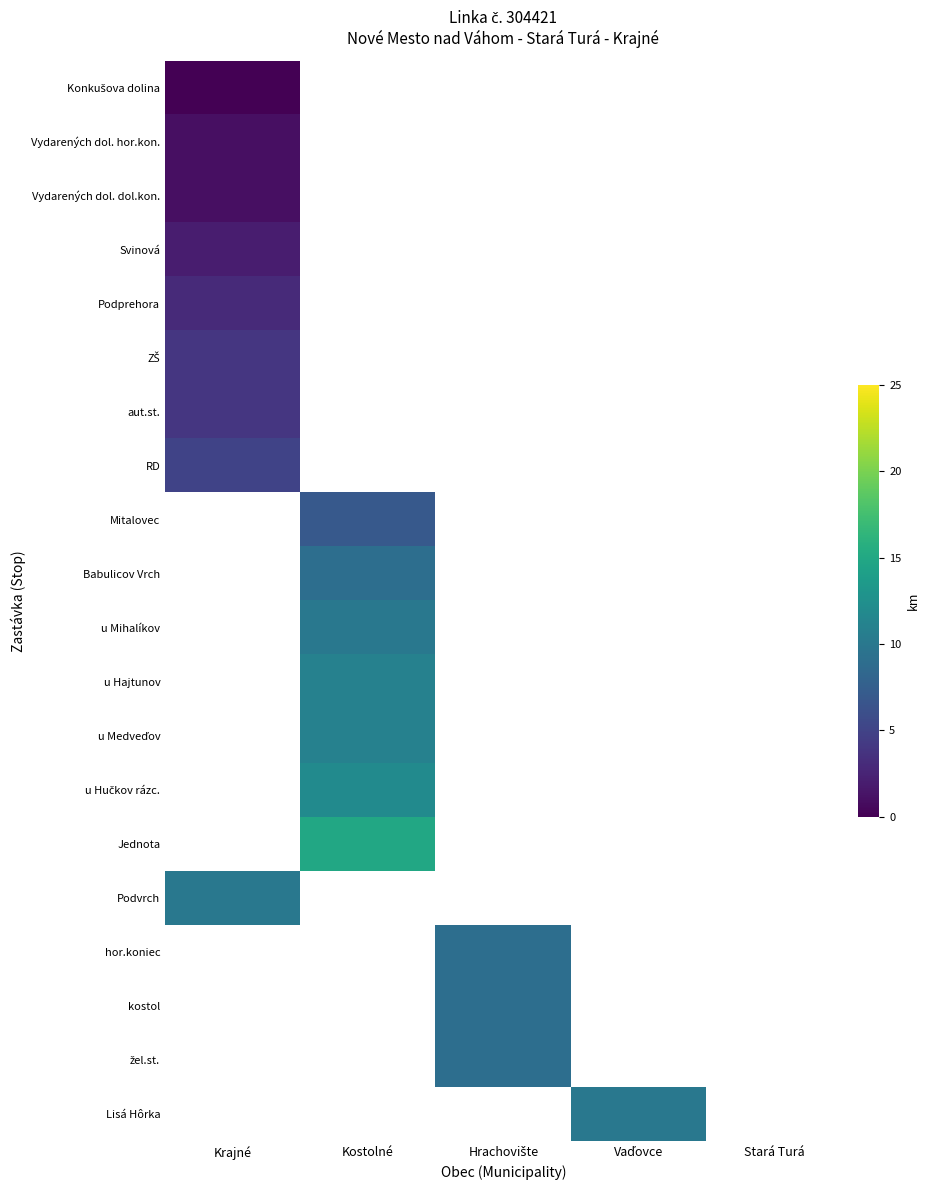

Is the value of RD at Krajné greater than the value of Svinová at Krajné?

Yes